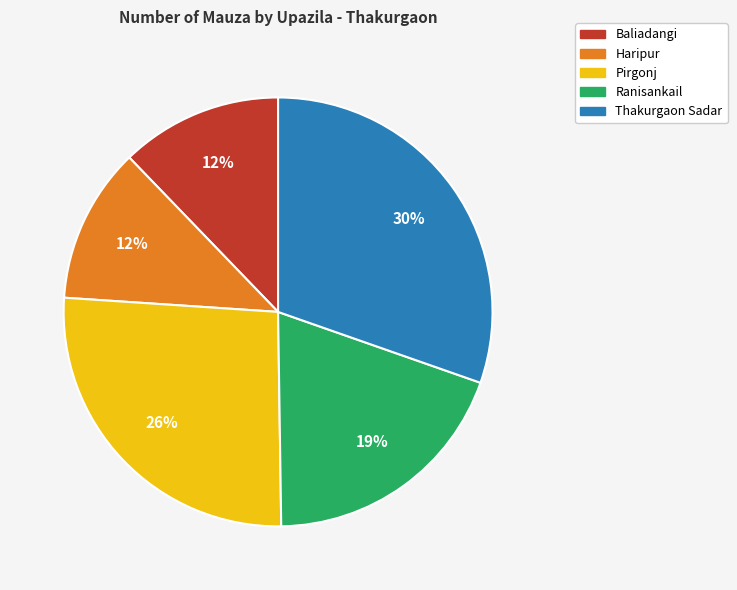

The Pirgonj slice represents 37% of the pie. True or false?

False